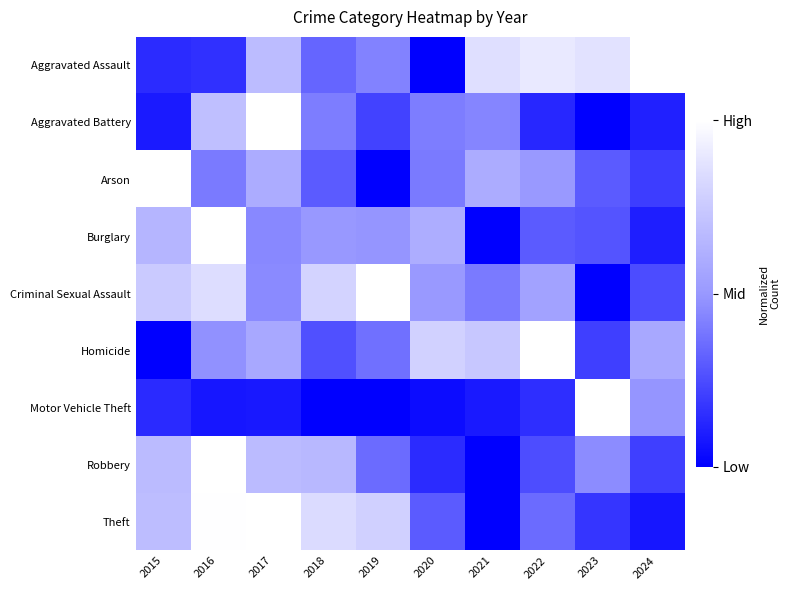

What is the total value across all series at 2024?

3.0